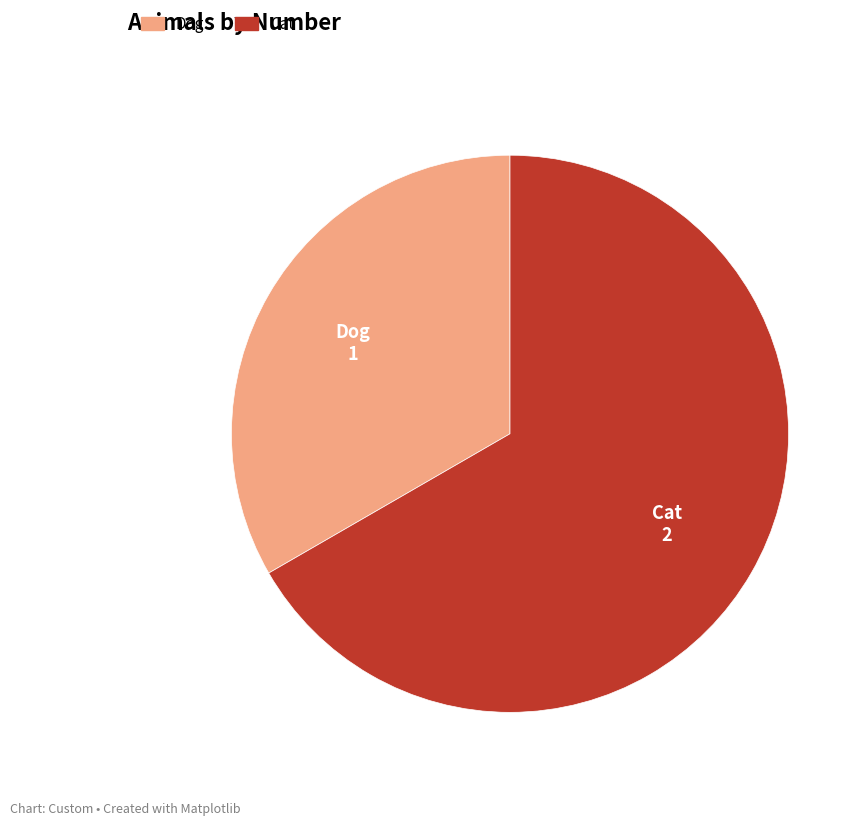

Count the number of slices in the pie.

2